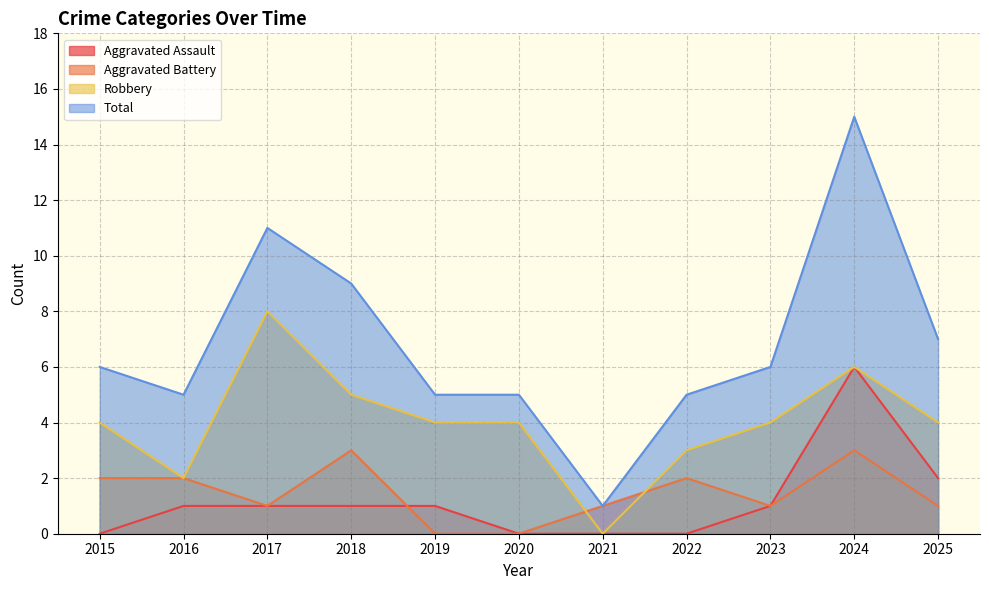

Rank the series at 2022 from lowest to highest value.

Aggravated Assault, Aggravated Battery, Robbery, Total